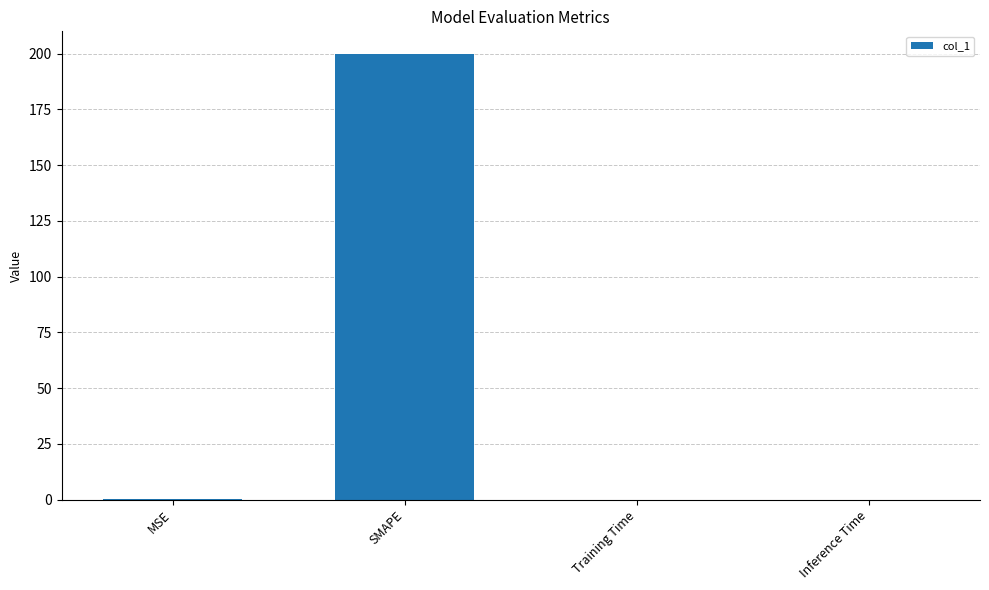

What is the change in value from MSE to Inference Time?

-0.4